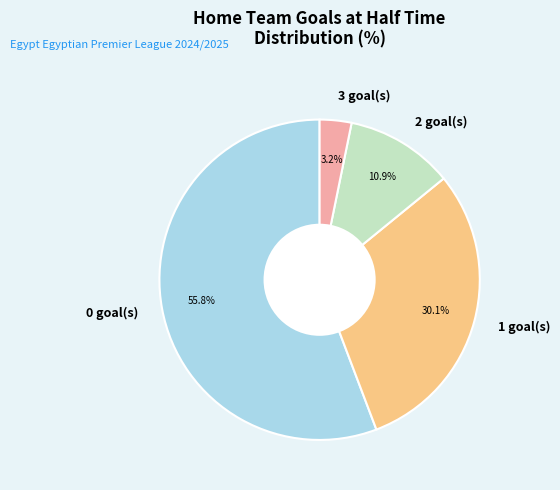

What is the total percentage of 2 goal(s) and 0 goal(s)?

66.7%